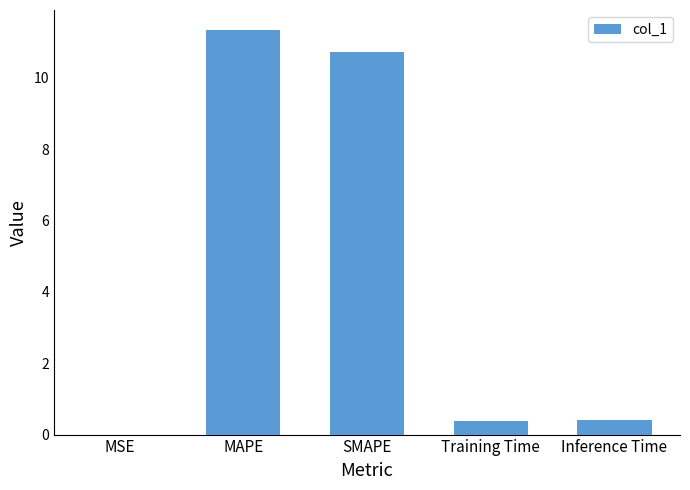

Which label corresponds to the largest value in the chart?

MAPE